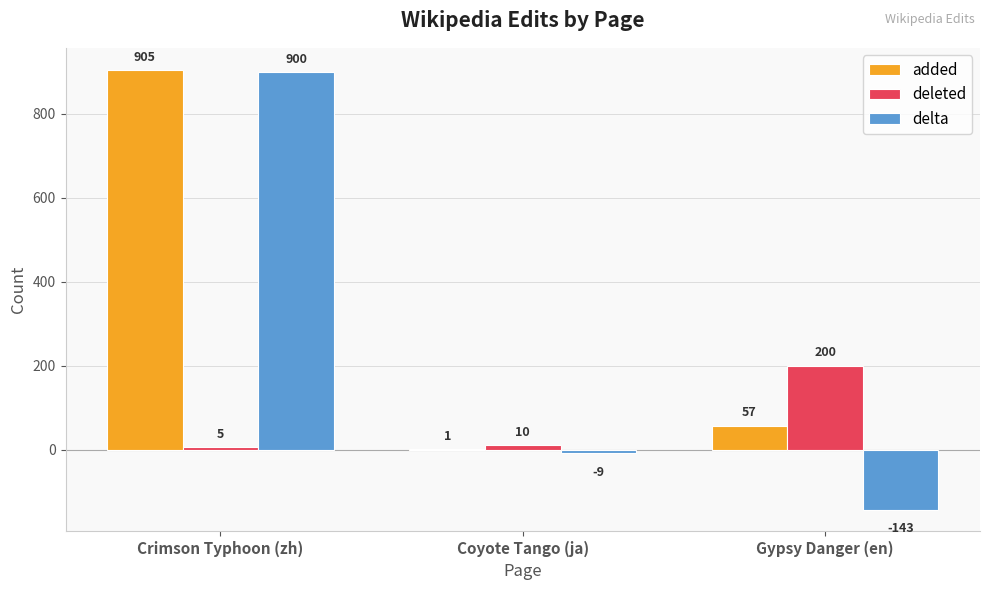

Which category has the highest value in the added series?

Crimson Typhoon (zh)